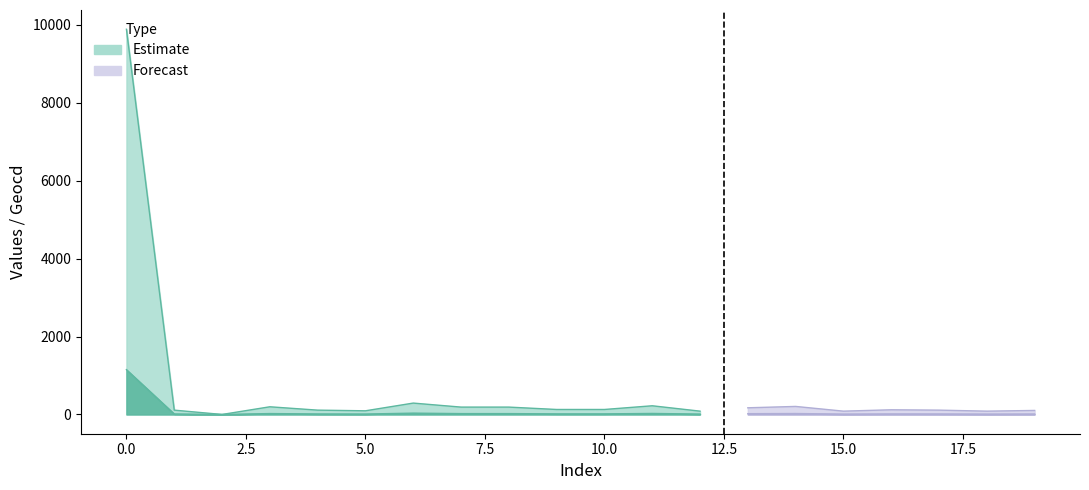

How many lines are shown in the chart?

2